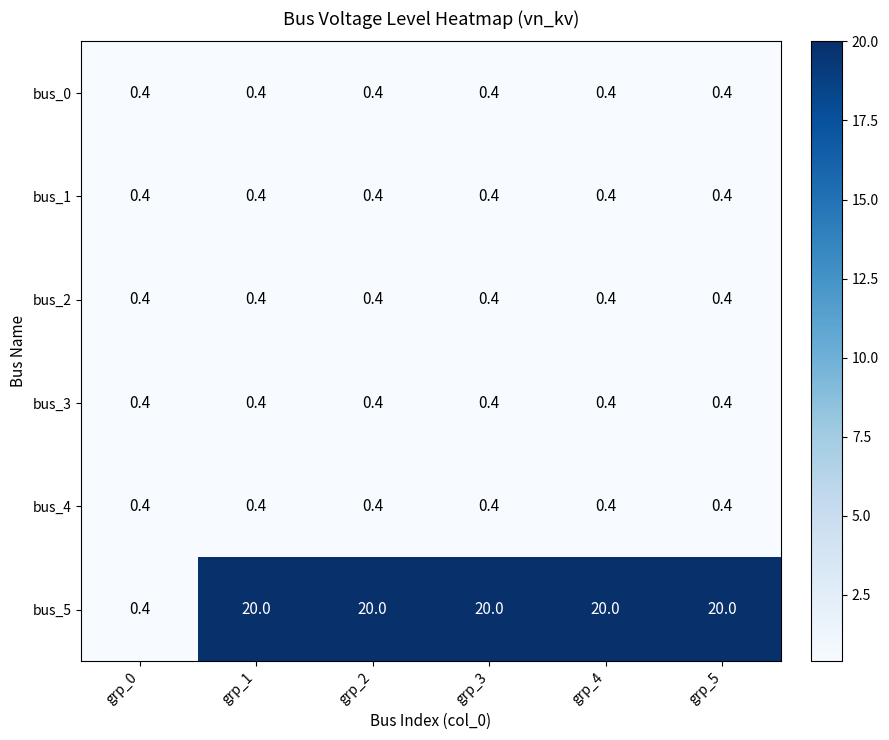

What value does the bus_0 series have at grp_3?

0.4